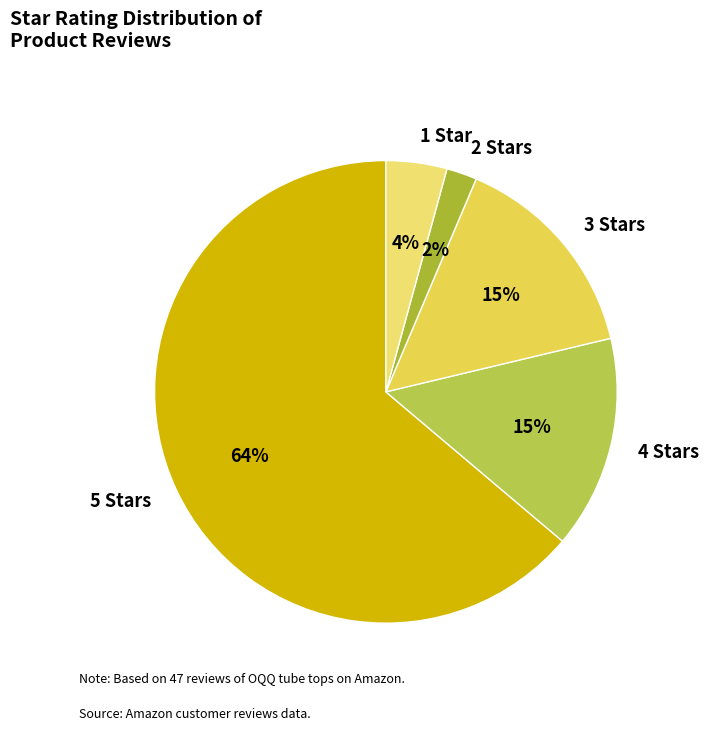

To the nearest percent, what percentage of the pie is 3 Stars?

15%